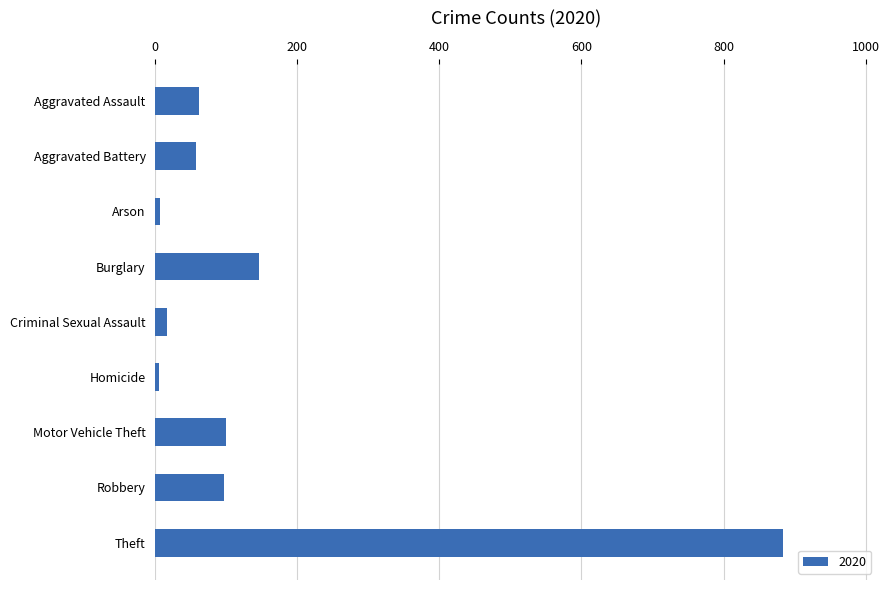

Which has a higher value, Arson or Aggravated Battery?

Aggravated Battery